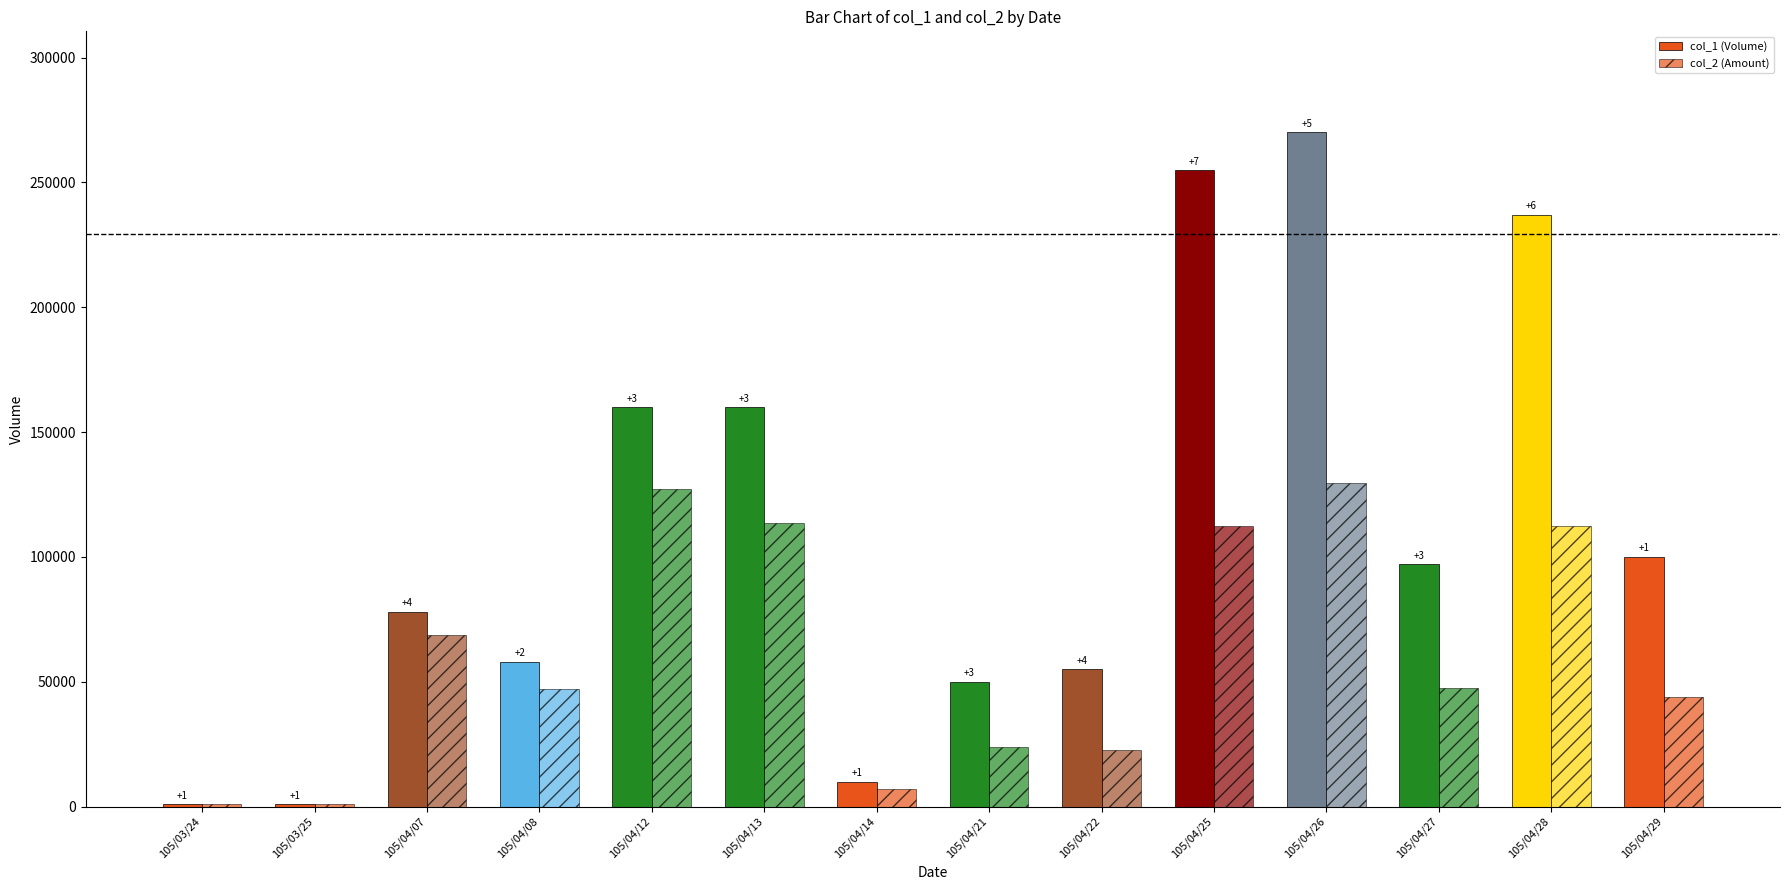

How many bars are there in total?

28